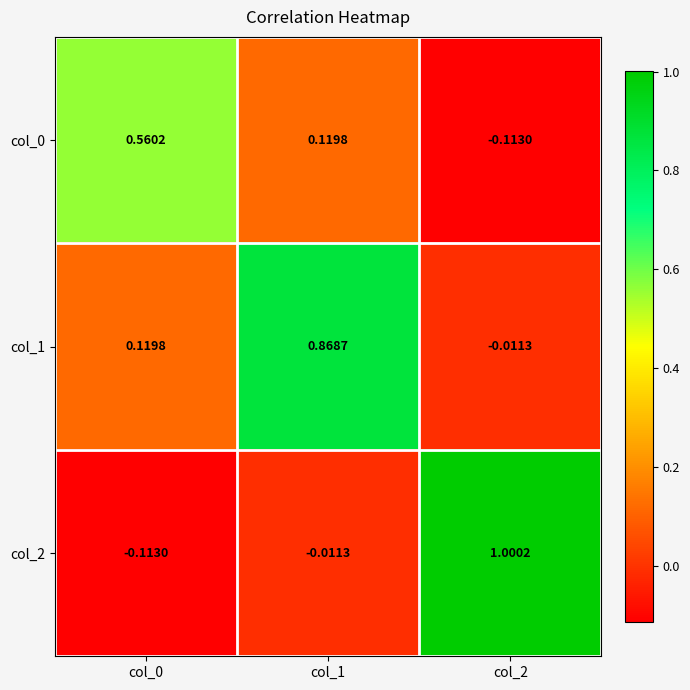

Is the value of col_1 at col_2 greater than the value of col_0 at col_0?

No